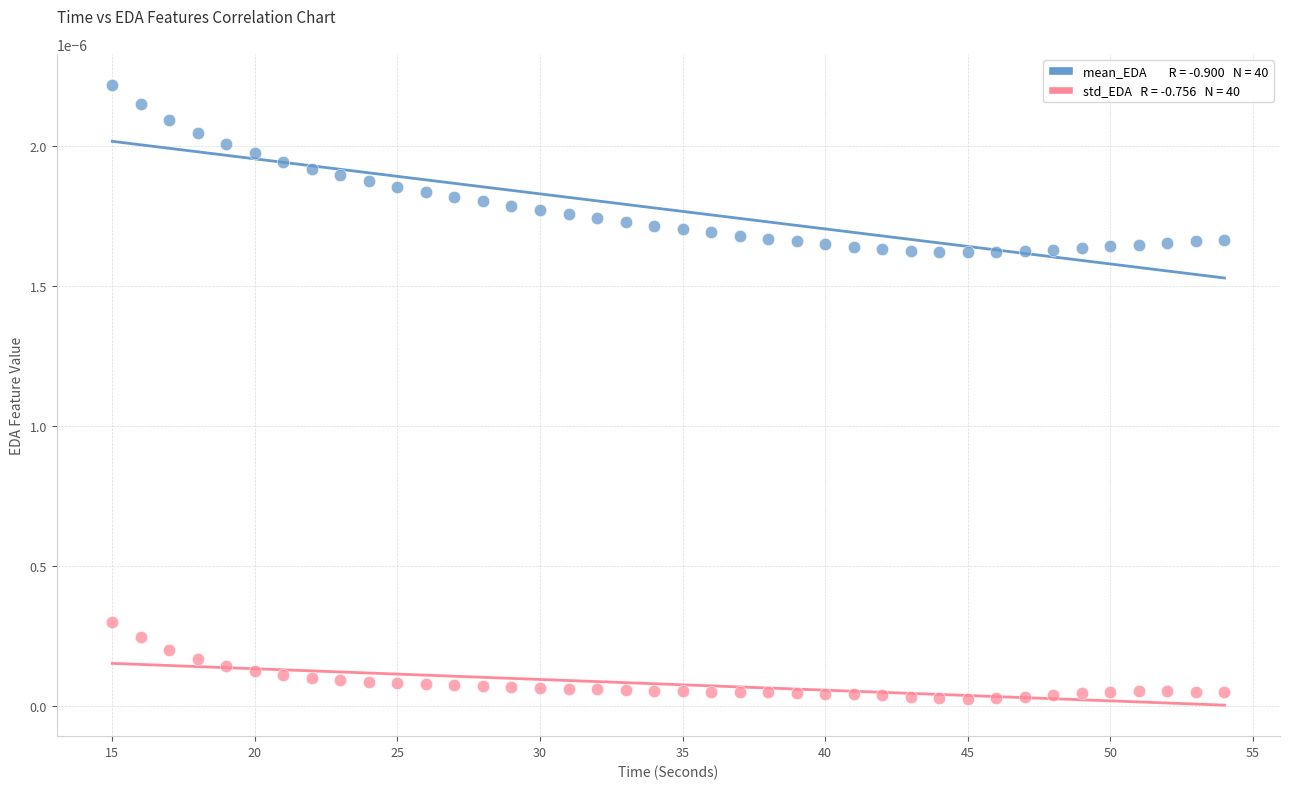

Across all data points, what is the range of X values (max minus min)?

39.0